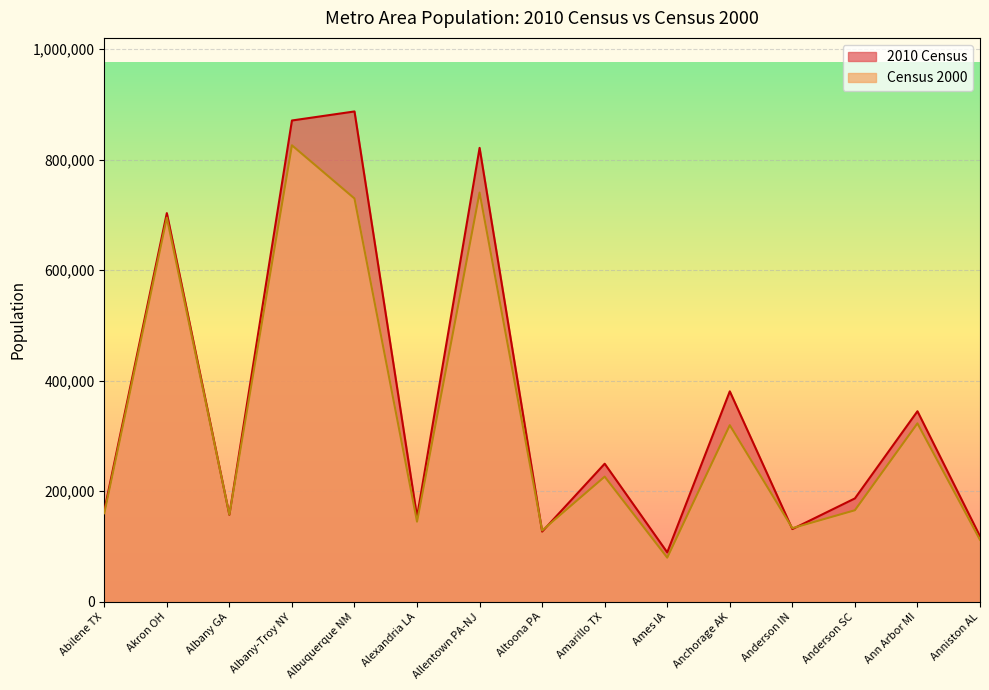

At Amarillo TX, list the series in order from smallest to largest.

Census 2000, 2010 Census